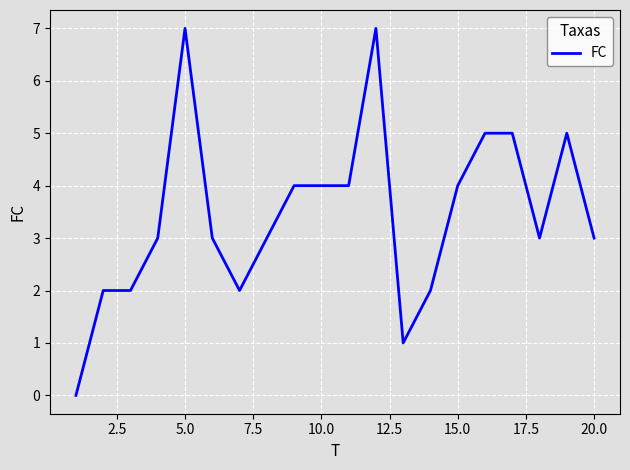

What is the greatest value displayed?

7